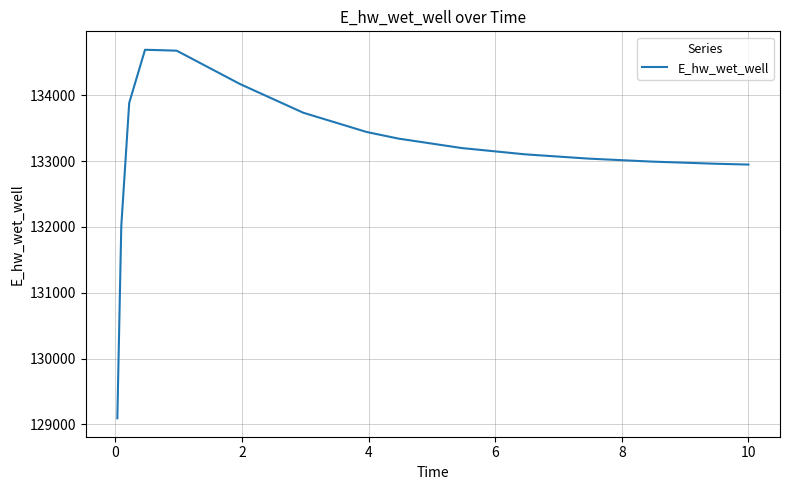

What is the greatest value displayed?

134690.9